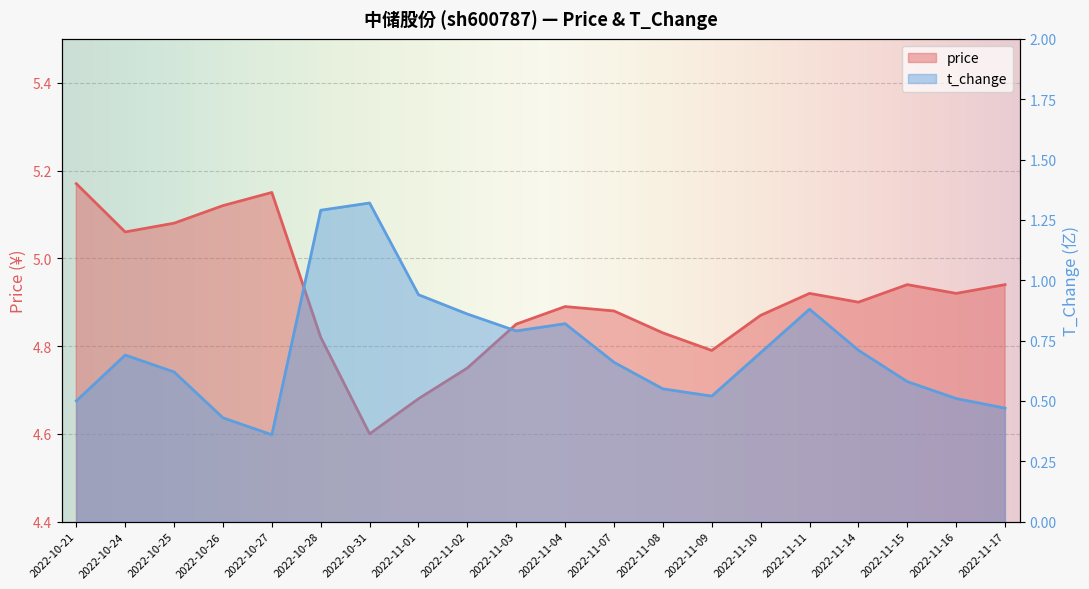

What is the maximum value for t_change?

1.3